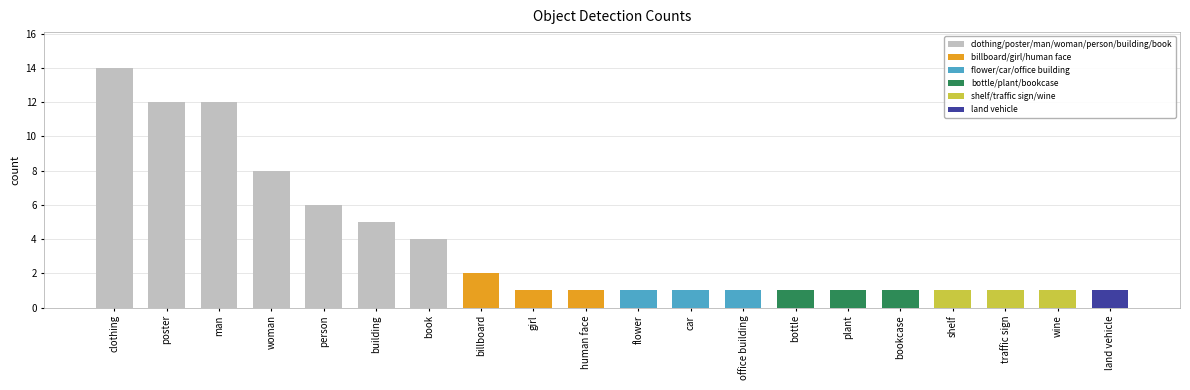

What is the label of the 14th bar from the right?

book